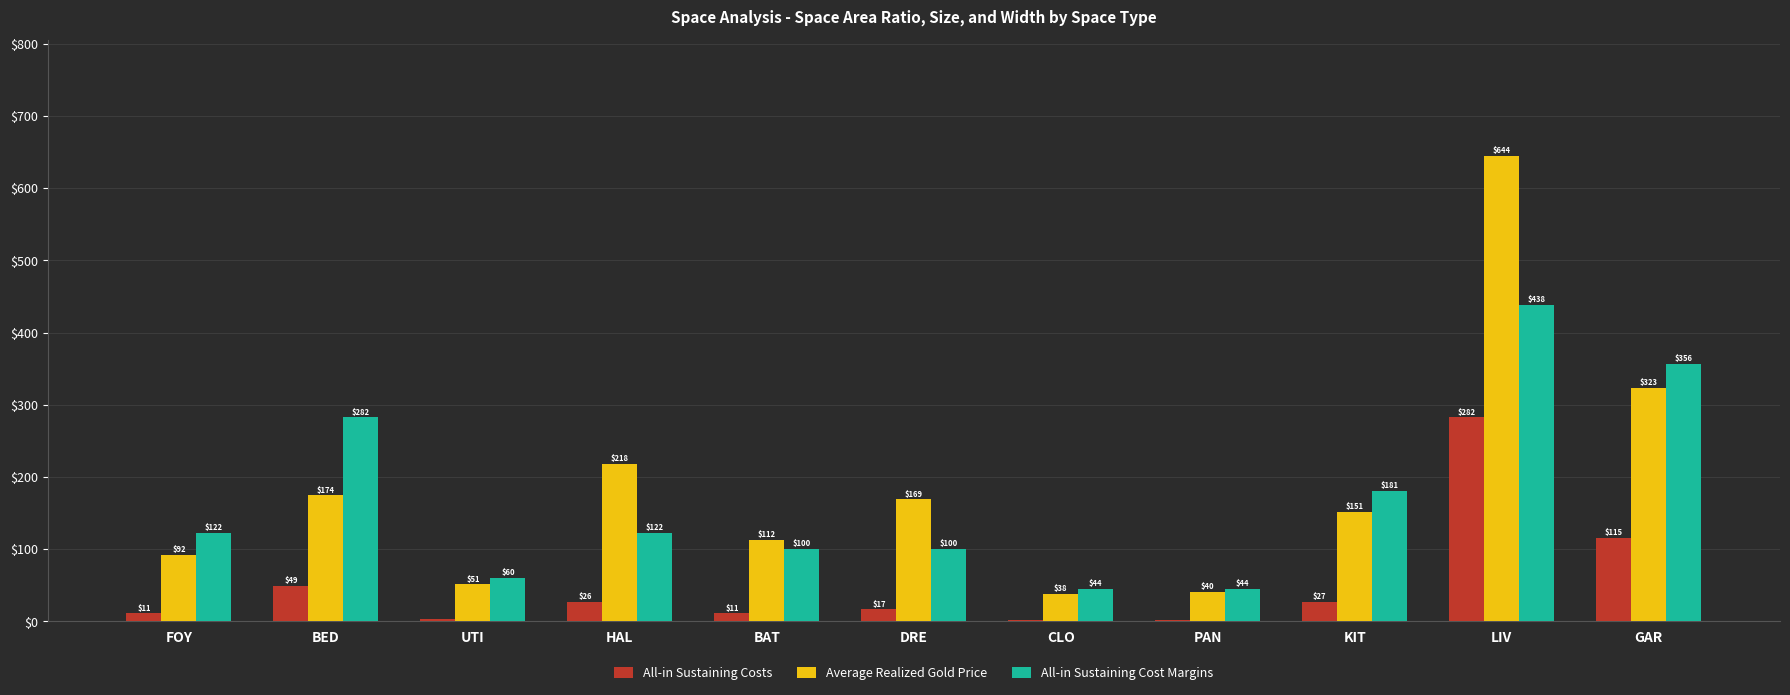

What is the sum of all All-in Sustaining Cost Margins values?

1856.2